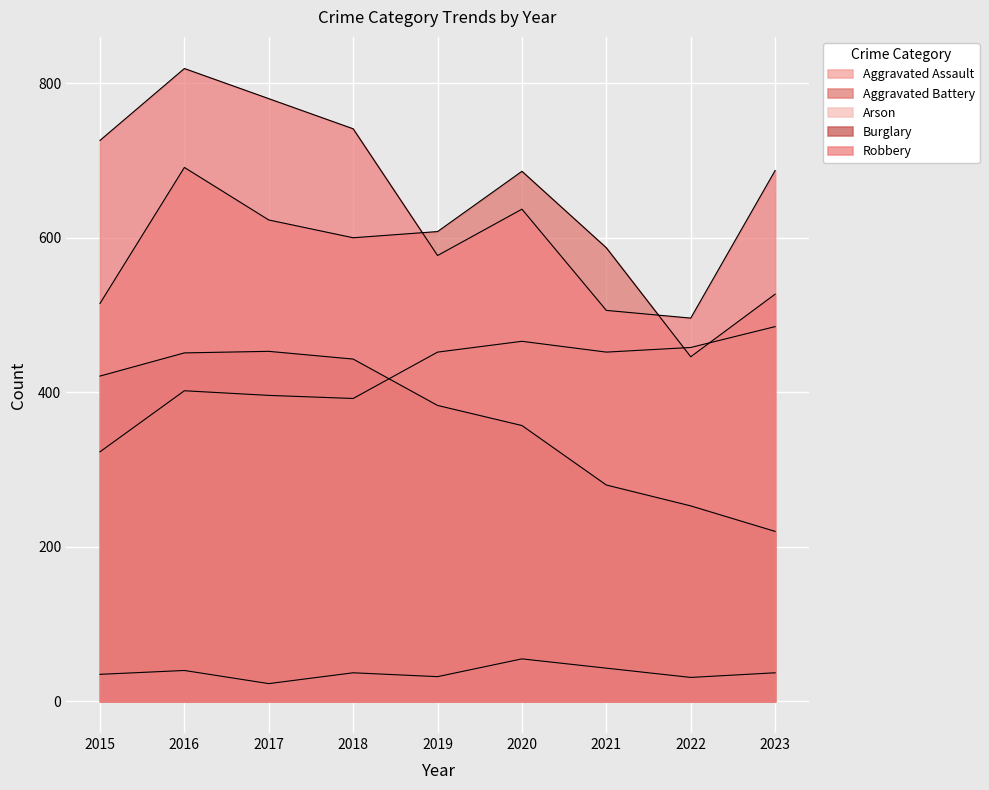

At which label is Aggravated Assault closest to 404?

2016